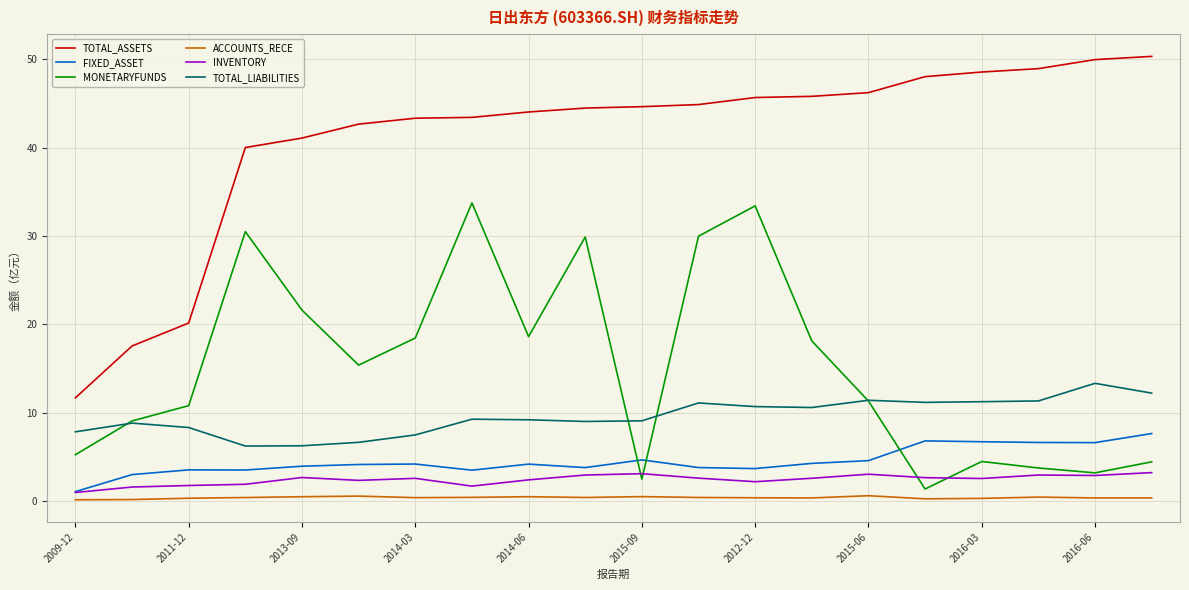

True or false: FIXED_ASSET has more than 0 interior local peaks.

True